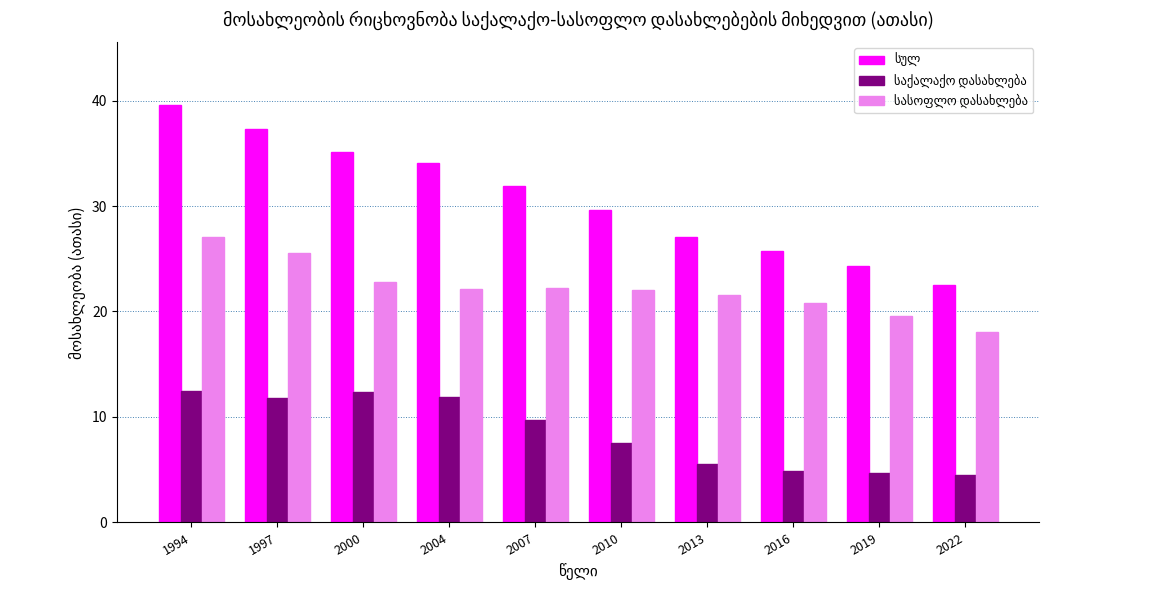

At how many categories does at least one series exceed 9?

10